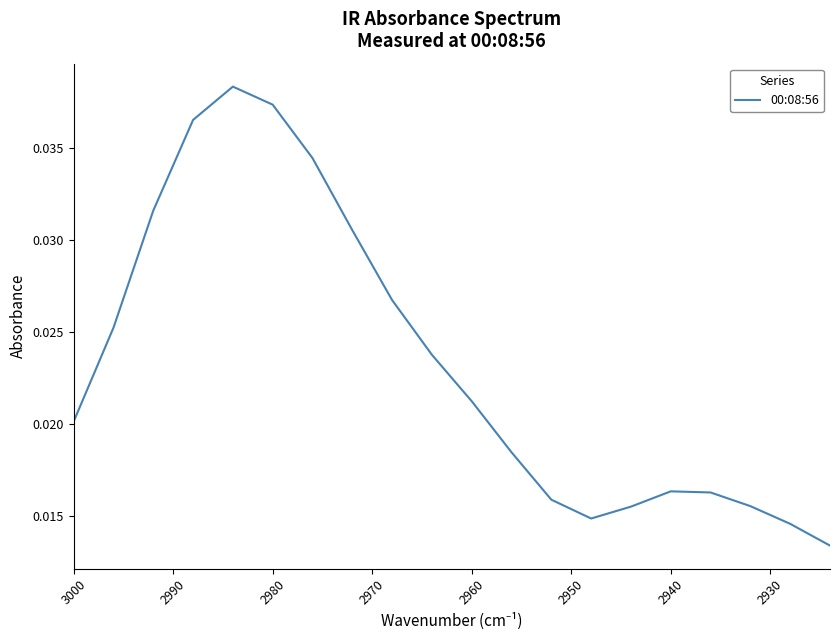

How many interior local valleys (lower than both neighbors) does the data have?

1